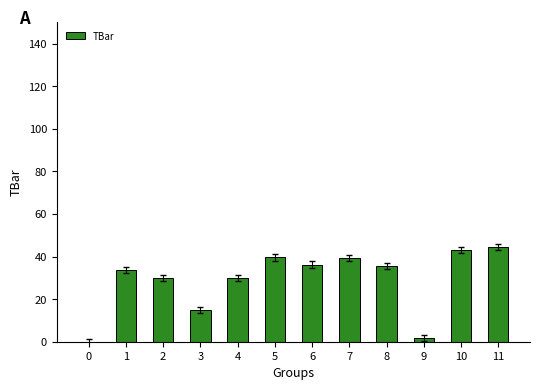

What is the approximate value at 4?

30.0